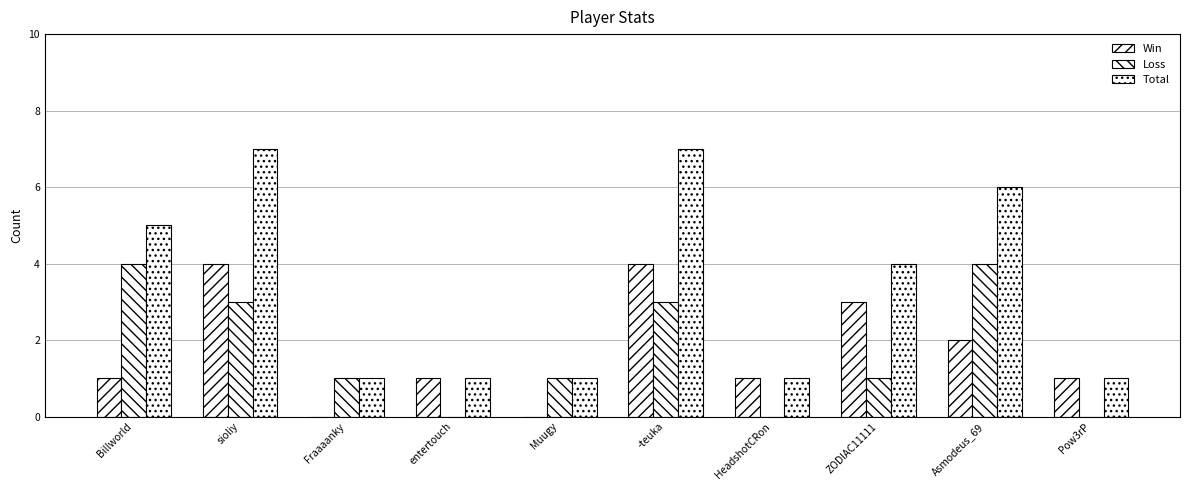

True or false: Loss has a value of 0 at Pow3rP.

True